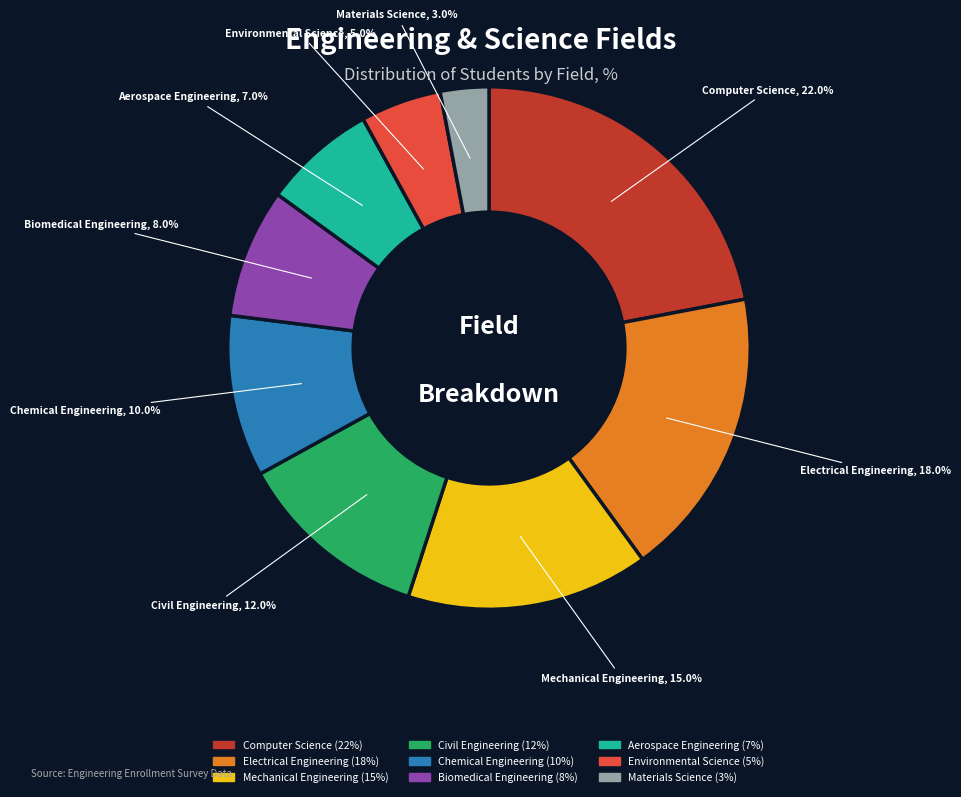

What portion of the pie excludes Biomedical Engineering?

92.0%